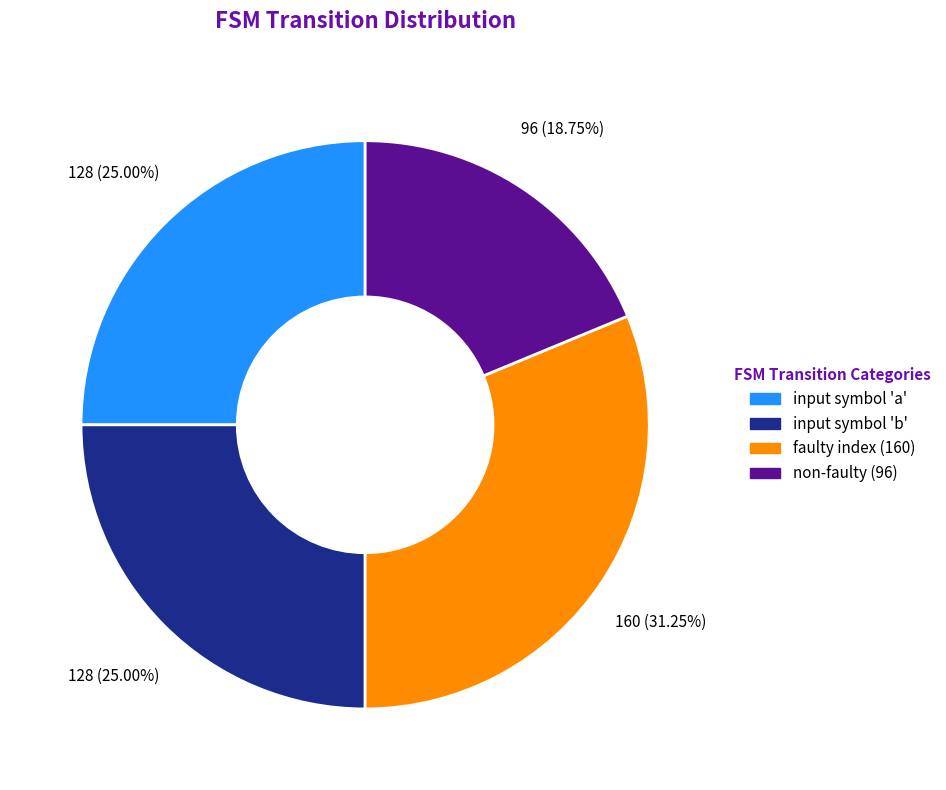

Is there a majority slice in this chart?

No